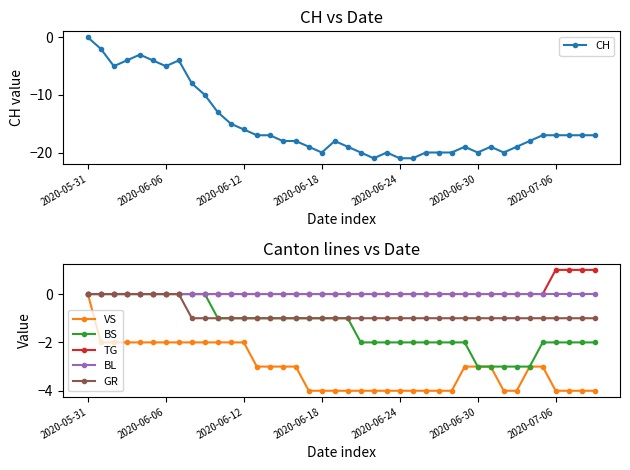

What position from the right is 34?

6